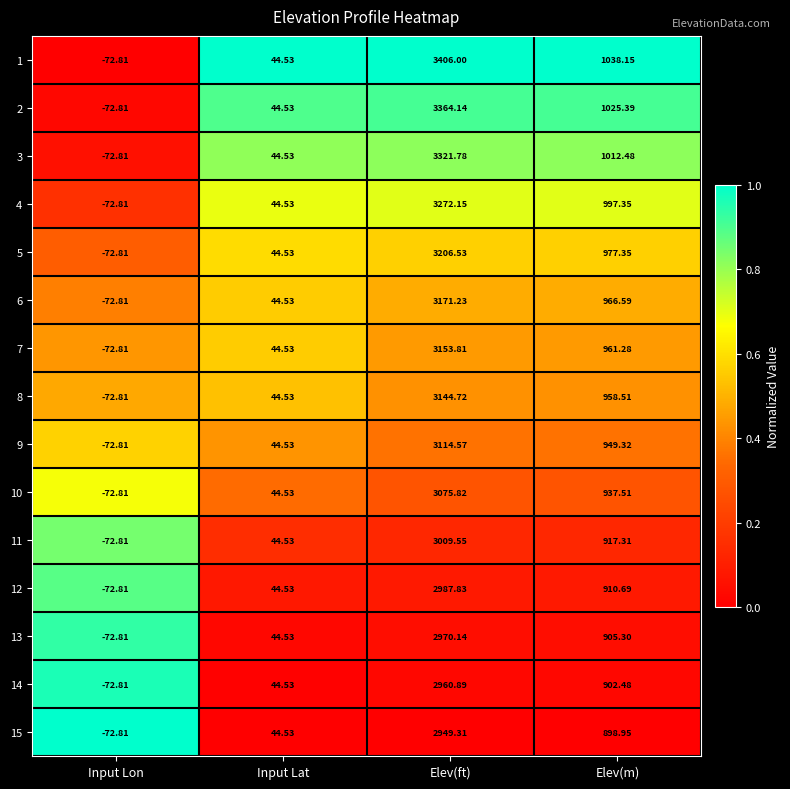

At which label is 9 closest to 1520?

Elev(m)